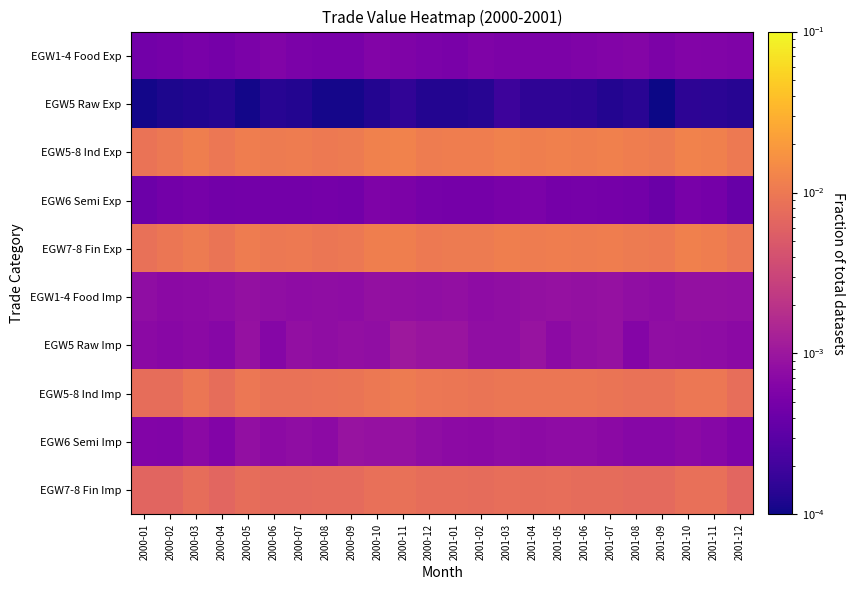

At how many categories does at least one series exceed 0?

24